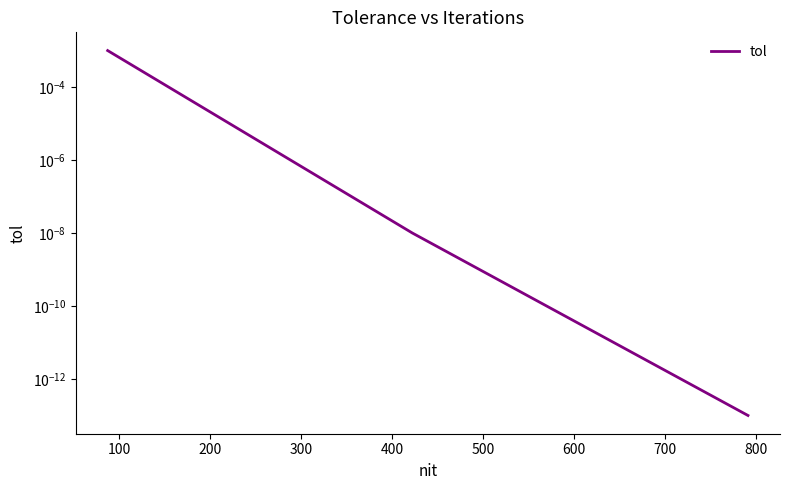

How many lines are shown in the chart?

1